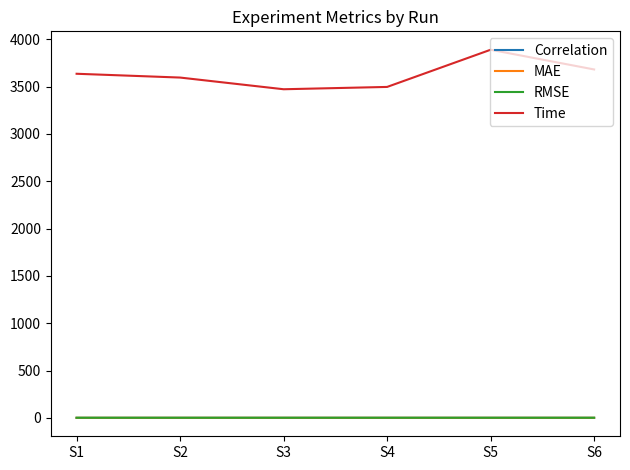

Is the value of MAE at S5 greater than the value of Time at S6?

No